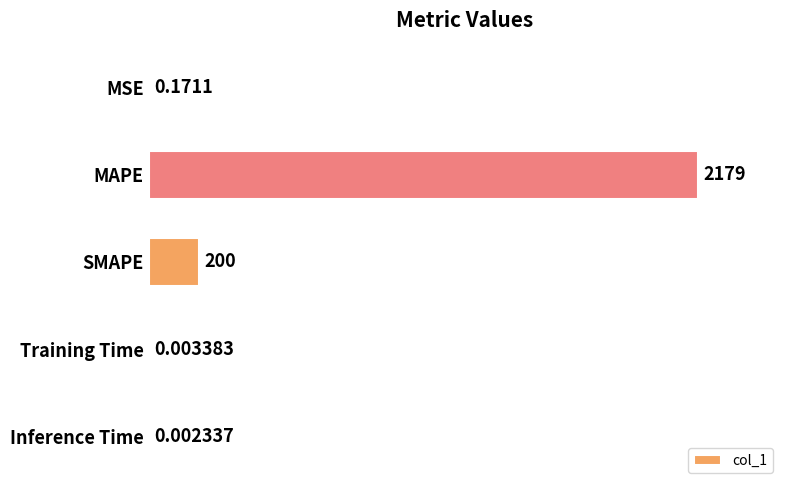

Where is the data nearest to the value 1089?

SMAPE